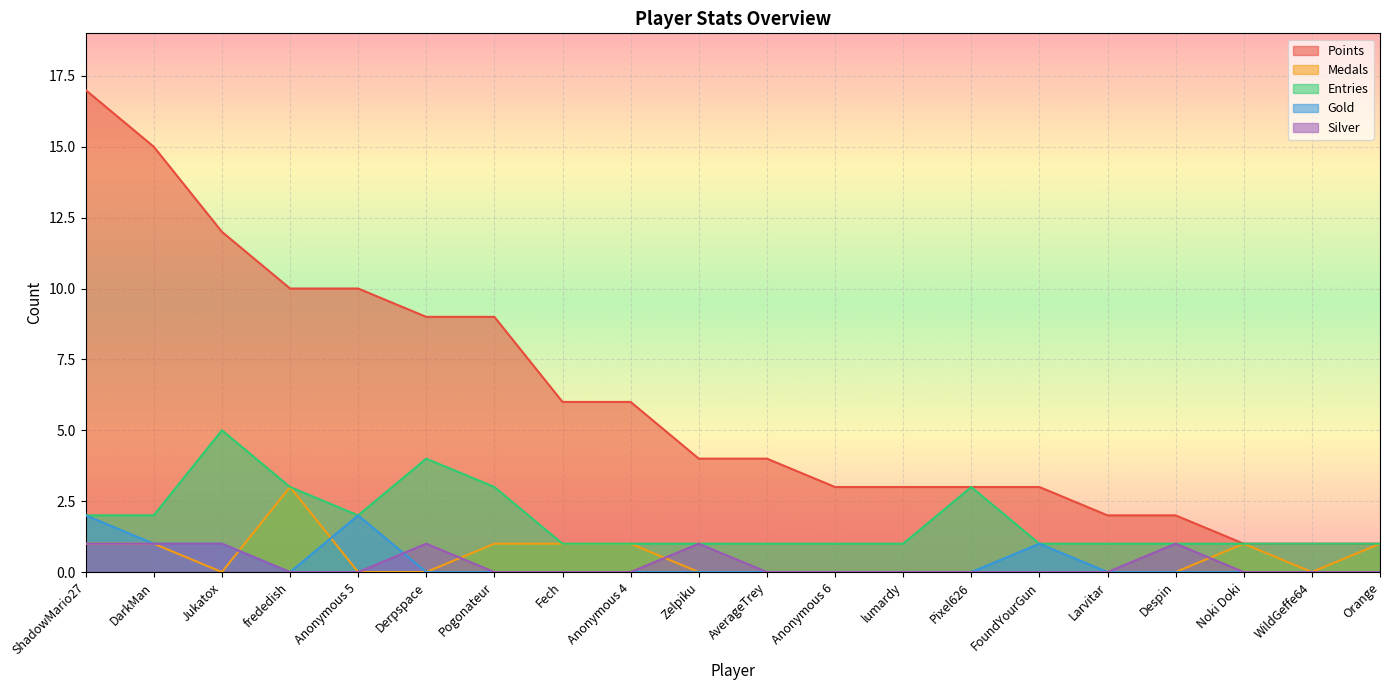

True or false: Medals and Points intersect in this chart.

False